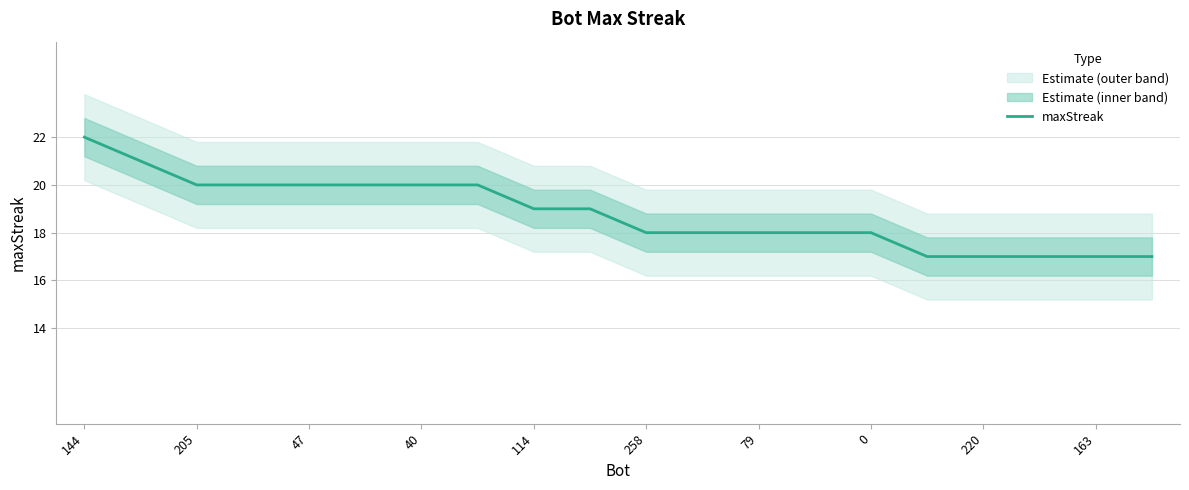

True or false: maxStreak has a value of 17 at 163.

True